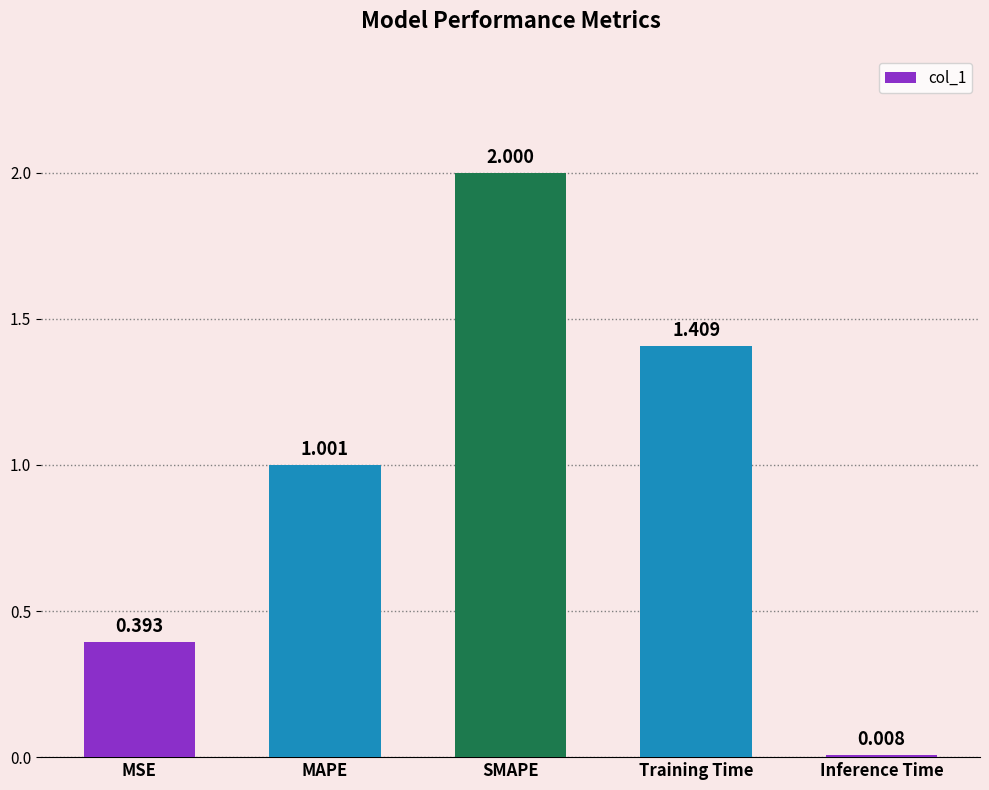

How many categories are shown in the chart?

5